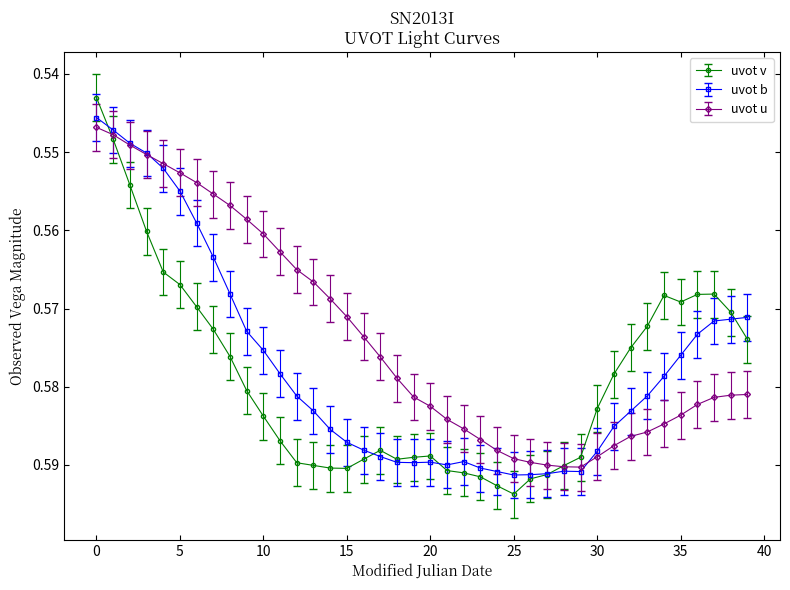

What are all the series names shown in the legend?

uvot v, uvot b, uvot u